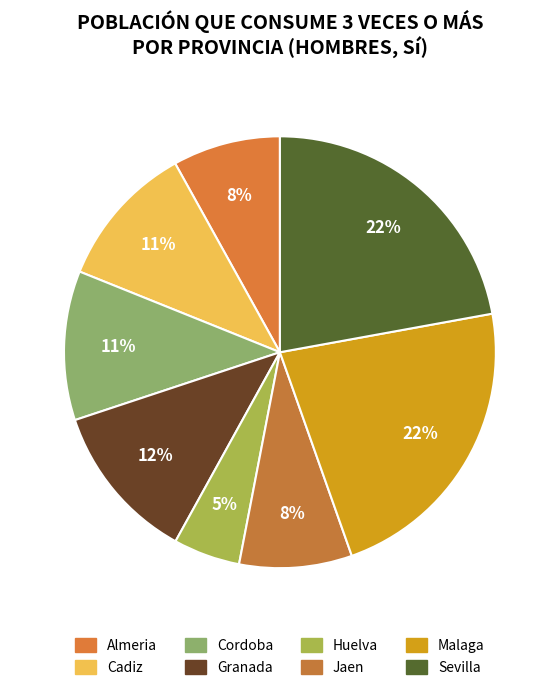

How many slices are in this pie chart?

8